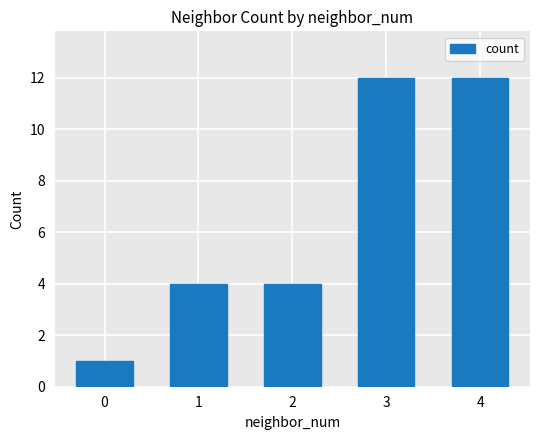

What is the value of the 2nd bar from the left?

4